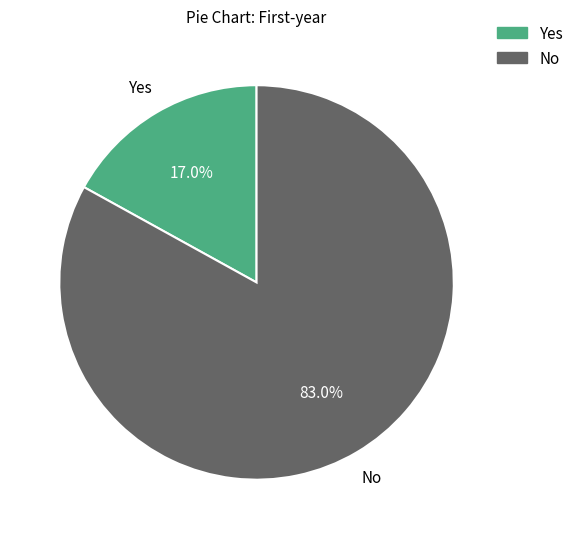

Rank the categories by value from highest to lowest.

No, Yes